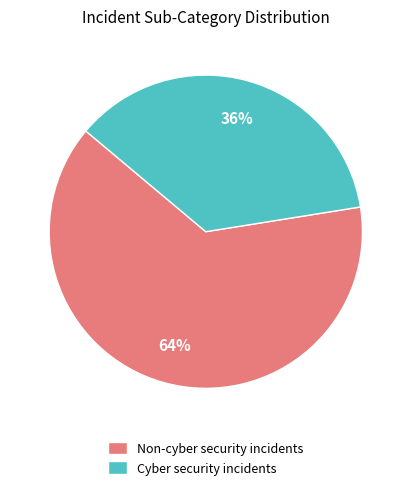

The Cyber security incidents slice represents 47% of the pie. True or false?

False